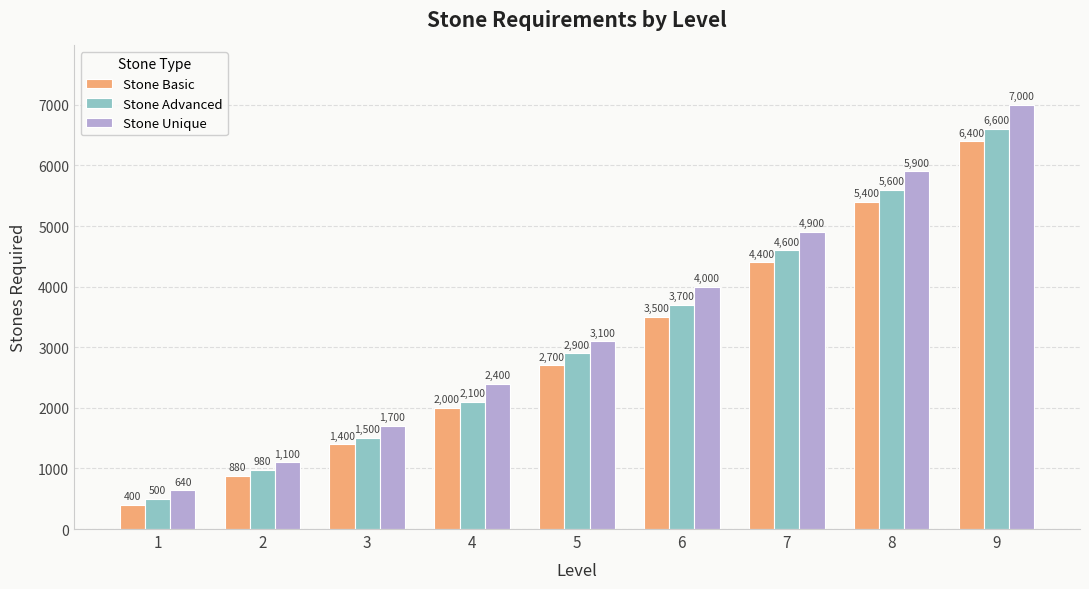

What is the value of the Stone Advanced bar at the 4th from the left?

2100